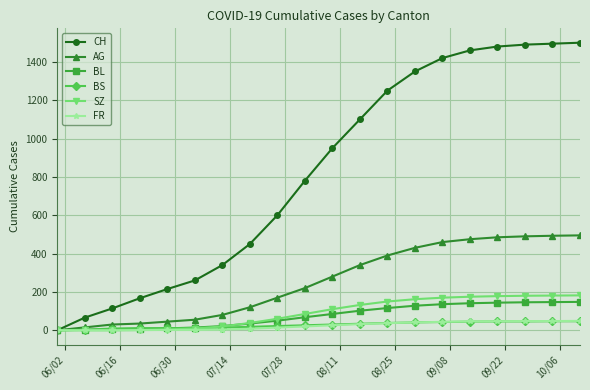

Which series has the widest spread of values?

CH